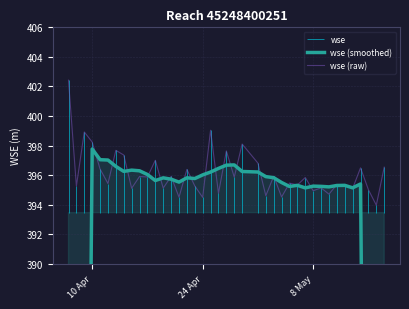

How many data points in wse (raw) are above 395?

32